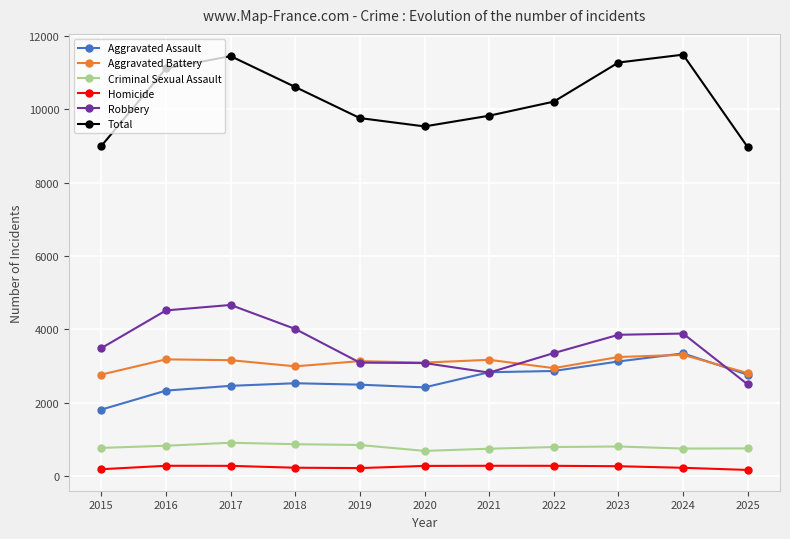

True or false: Total has a value of 10605 at 2018.

True